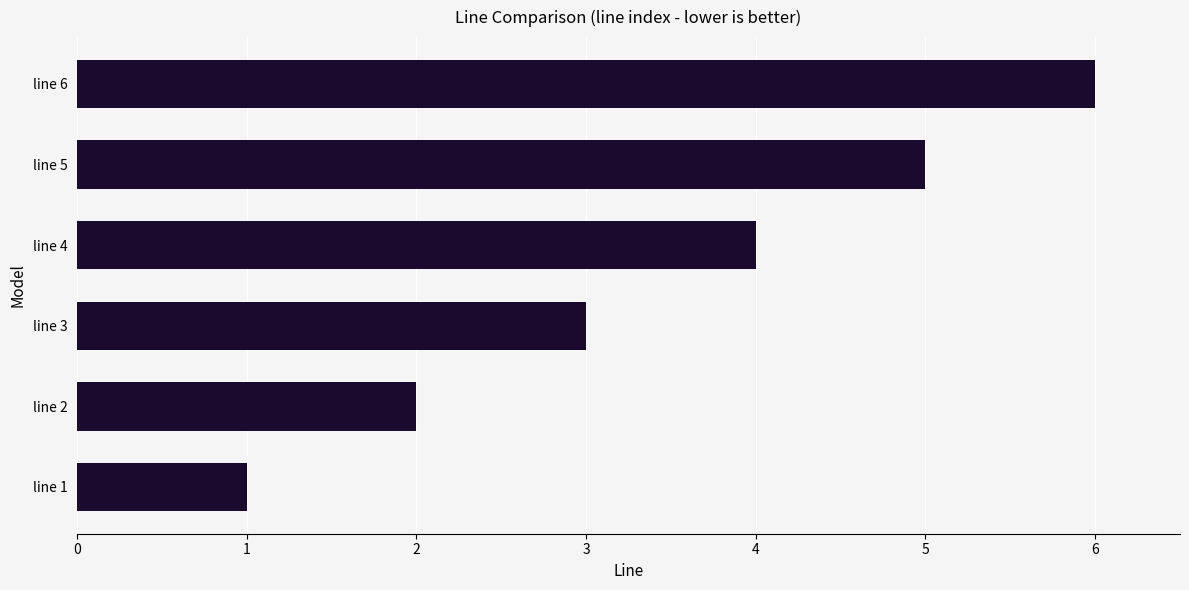

Which category has the highest value across all series?

line 6